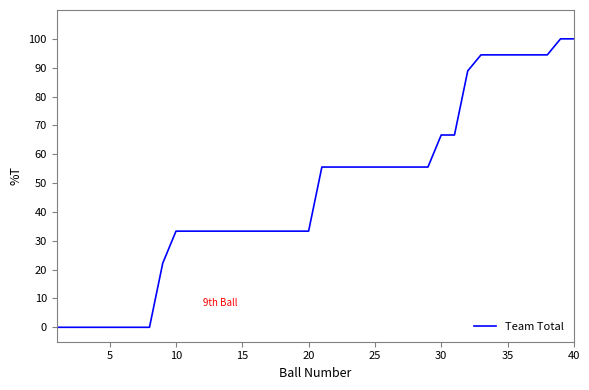

What is the maximum value shown in the chart?

100.0